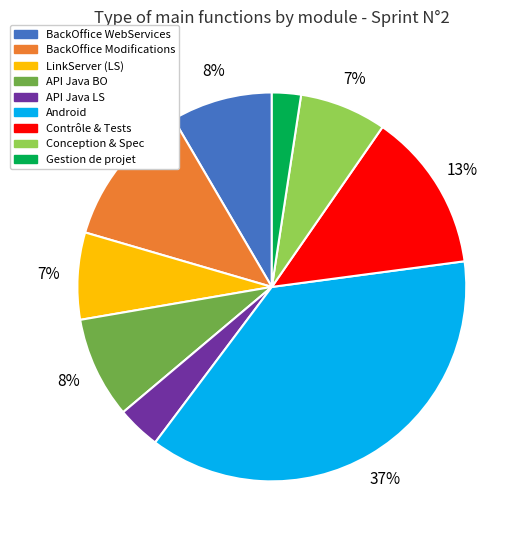

Is there any slice that represents more than half of the pie?

No